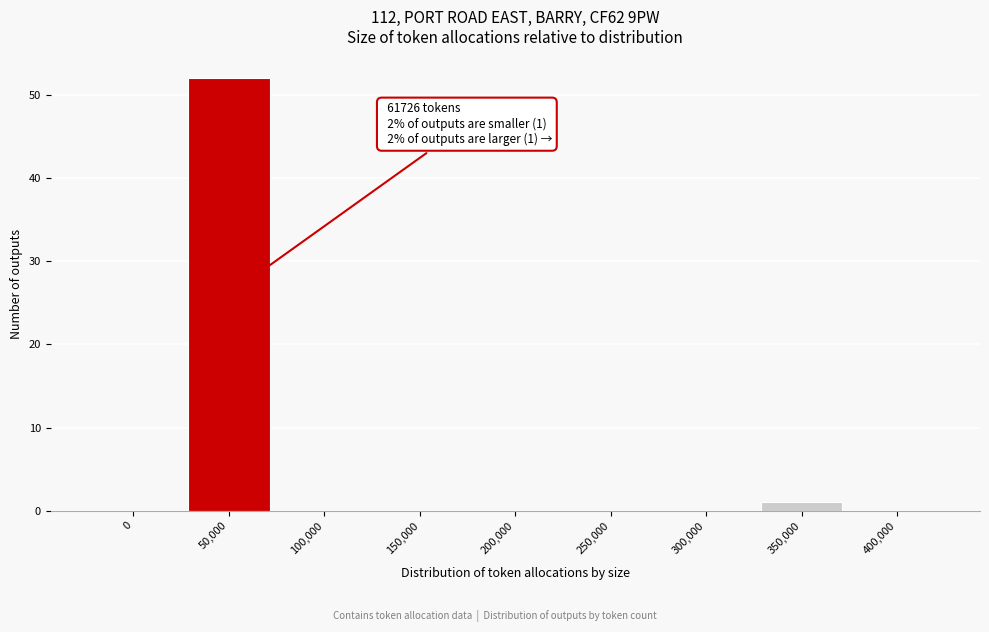

Reading left to right, list all the values displayed in this chart.

0=0	50,000=52	100,000=0	150,000=0	200,000=0	250,000=0	300,000=0	350,000=1	400,000=0